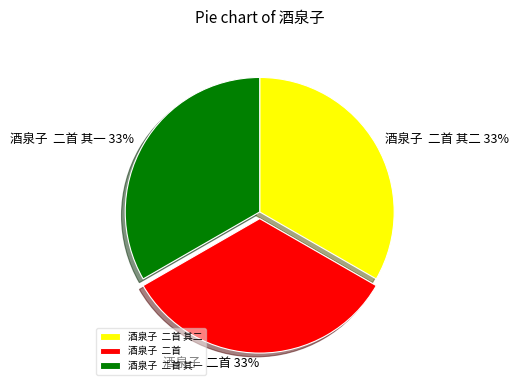

What is the ratio of the value at 酒泉子 二首 33% to the value at 酒泉子 二首 其二 33%?

1.0